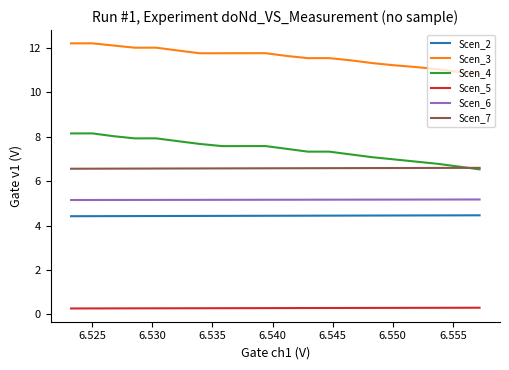

What are all the series names shown in the legend?

Scen_2, Scen_3, Scen_4, Scen_5, Scen_6, Scen_7